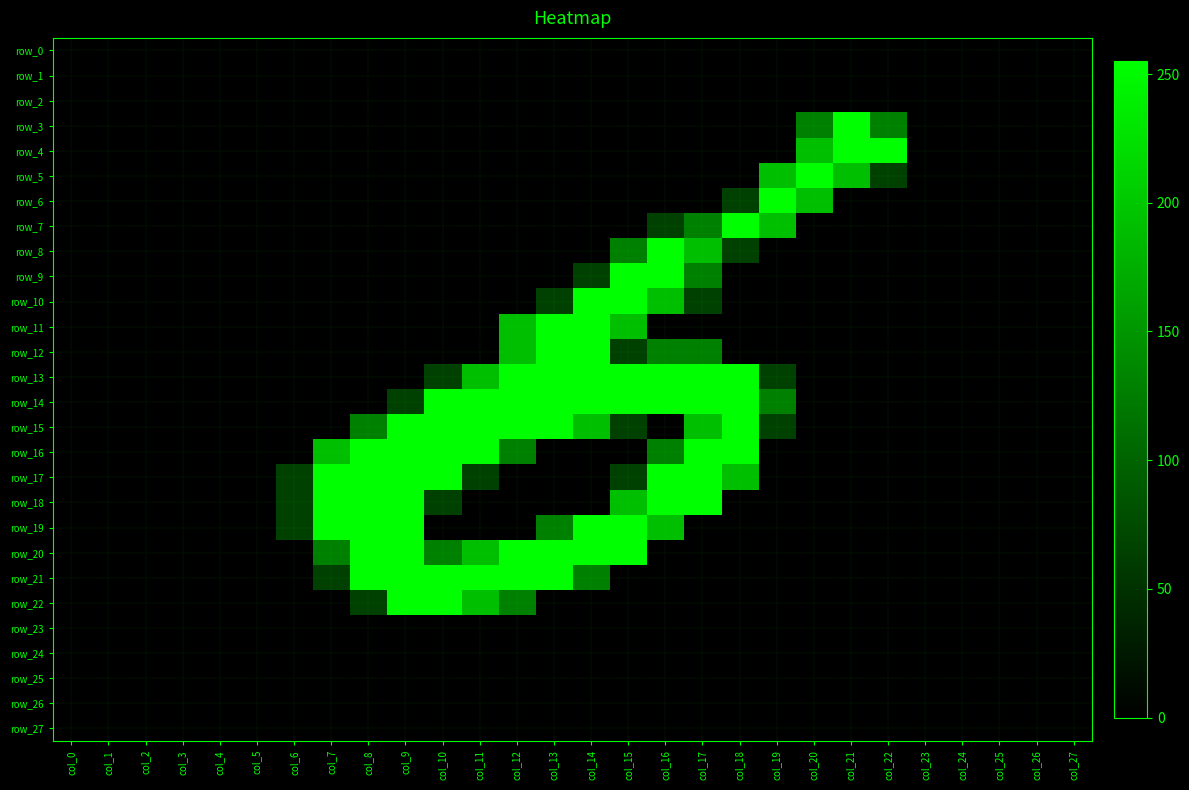

What is the spread (max minus min) of values at col_12?

255